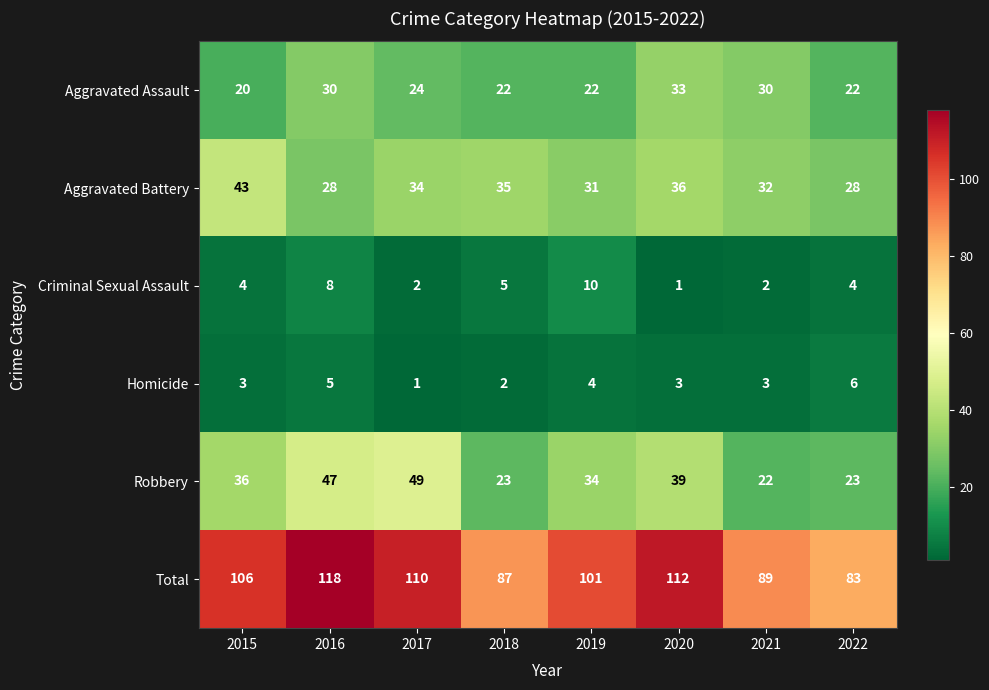

Which series has the largest total across all categories?

Total